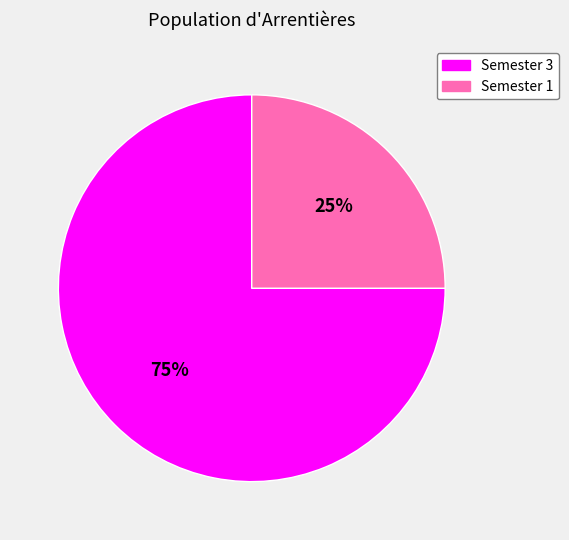

To the nearest percent, what is the difference between the largest and smallest slice percentages?

50%